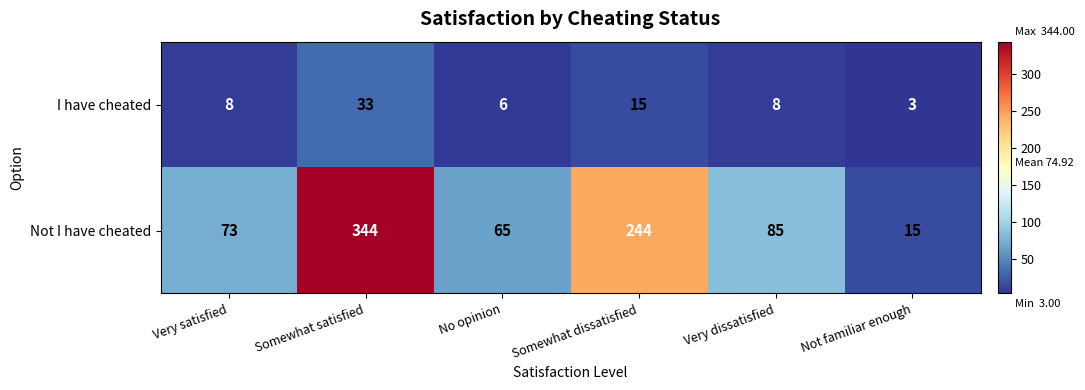

At which label is I have cheated closest to 18?

Somewhat dissatisfied